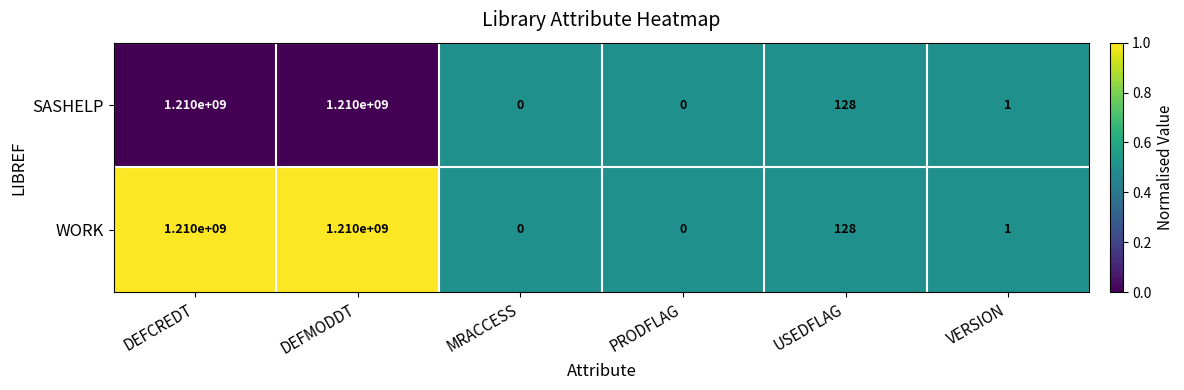

What is the difference between the WORK values at MRACCESS and USEDFLAG?

128